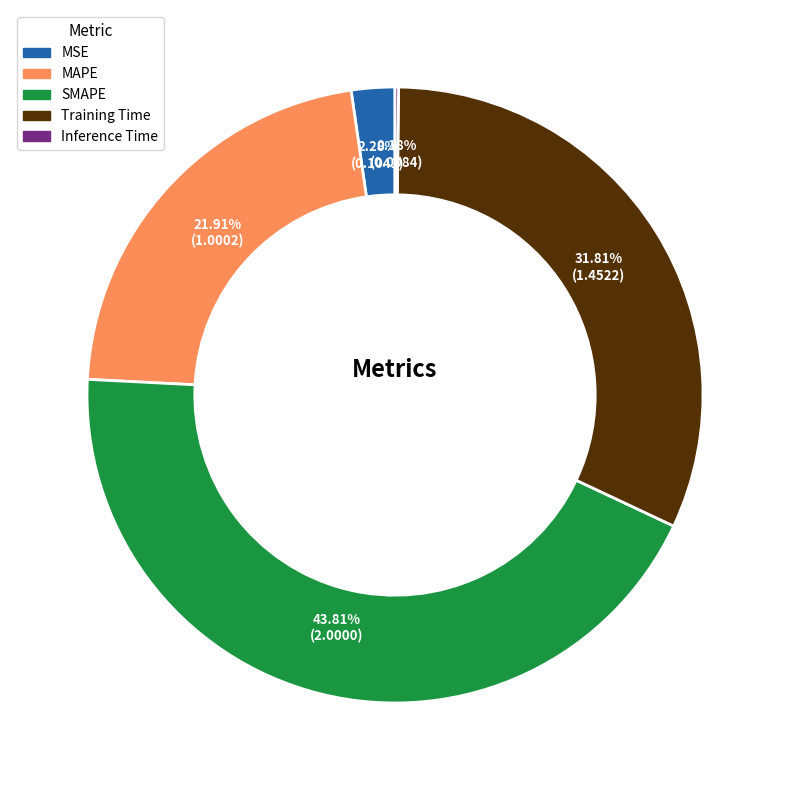

Does SMAPE account for over 50% of the chart?

No